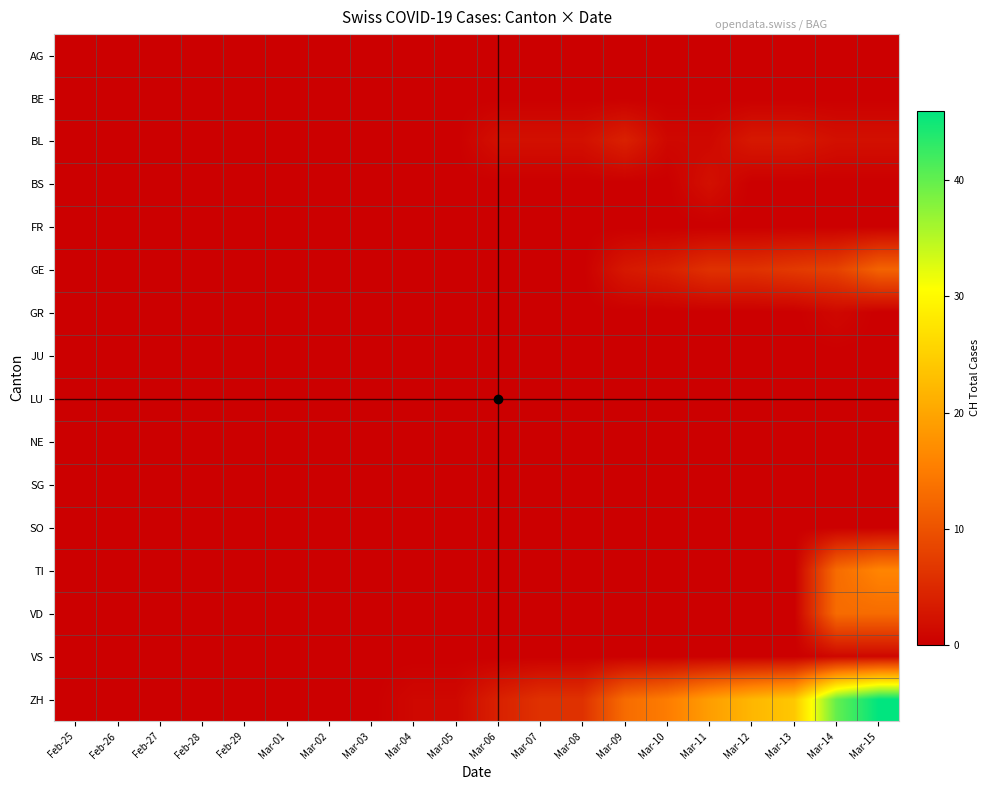

Reading right to left, list all the values displayed in this chart.

AG: Mar-15=0	Mar-14=0	Mar-13=0	Mar-12=0	Mar-11=0	Mar-10=0	Mar-09=0	Mar-08=0	Mar-07=0	Mar-06=0	Mar-05=0	Mar-04=0	Mar-03=0	Mar-02=0	Mar-01=0	Feb-29=0	Feb-28=0	Feb-27=0	Feb-26=0	Feb-25=0
BE: Mar-15=0	Mar-14=0	Mar-13=0	Mar-12=0	Mar-11=0	Mar-10=0	Mar-09=0	Mar-08=0	Mar-07=0	Mar-06=0	Mar-05=0	Mar-04=0	Mar-03=0	Mar-02=0	Mar-01=0	Feb-29=0	Feb-28=0	Feb-27=0	Feb-26=0	Feb-25=0
BL: Mar-15=2	Mar-14=2	Mar-13=3	Mar-12=3	Mar-11=1	Mar-10=1	Mar-09=4	Mar-08=2	Mar-07=2	Mar-06=2	Mar-05=0	Mar-04=0	Mar-03=0	Mar-02=0	Mar-01=0	Feb-29=0	Feb-28=0	Feb-27=0	Feb-26=0	Feb-25=0
BS: Mar-15=0	Mar-14=0	Mar-13=0	Mar-12=0	Mar-11=2	Mar-10=0	Mar-09=0	Mar-08=0	Mar-07=0	Mar-06=0	Mar-05=0	Mar-04=0	Mar-03=0	Mar-02=0	Mar-01=0	Feb-29=0	Feb-28=0	Feb-27=0	Feb-26=0	Feb-25=0
FR: Mar-15=0	Mar-14=0	Mar-13=0	Mar-12=0	Mar-11=0	Mar-10=0	Mar-09=0	Mar-08=0	Mar-07=0	Mar-06=0	Mar-05=0	Mar-04=0	Mar-03=0	Mar-02=0	Mar-01=0	Feb-29=0	Feb-28=0	Feb-27=0	Feb-26=0	Feb-25=0
GE: Mar-15=12	Mar-14=8	Mar-13=7	Mar-12=6	Mar-11=6	Mar-10=4	Mar-09=3	Mar-08=0	Mar-07=0	Mar-06=0	Mar-05=0	Mar-04=0	Mar-03=0	Mar-02=0	Mar-01=0	Feb-29=0	Feb-28=0	Feb-27=0	Feb-26=0	Feb-25=0
GR: Mar-15=0	Mar-14=1	Mar-13=0	Mar-12=0	Mar-11=0	Mar-10=0	Mar-09=0	Mar-08=0	Mar-07=0	Mar-06=0	Mar-05=0	Mar-04=0	Mar-03=0	Mar-02=0	Mar-01=0	Feb-29=0	Feb-28=0	Feb-27=0	Feb-26=0	Feb-25=0
JU: Mar-15=0	Mar-14=0	Mar-13=0	Mar-12=0	Mar-11=0	Mar-10=0	Mar-09=0	Mar-08=0	Mar-07=0	Mar-06=0	Mar-05=0	Mar-04=0	Mar-03=0	Mar-02=0	Mar-01=0	Feb-29=0	Feb-28=0	Feb-27=0	Feb-26=0	Feb-25=0
LU: Mar-15=0	Mar-14=0	Mar-13=0	Mar-12=0	Mar-11=0	Mar-10=0	Mar-09=0	Mar-08=0	Mar-07=0	Mar-06=0	Mar-05=0	Mar-04=0	Mar-03=0	Mar-02=0	Mar-01=0	Feb-29=0	Feb-28=0	Feb-27=0	Feb-26=0	Feb-25=0
NE: Mar-15=0	Mar-14=0	Mar-13=0	Mar-12=0	Mar-11=0	Mar-10=0	Mar-09=0	Mar-08=0	Mar-07=0	Mar-06=0	Mar-05=0	Mar-04=0	Mar-03=0	Mar-02=0	Mar-01=0	Feb-29=0	Feb-28=0	Feb-27=0	Feb-26=0	Feb-25=0
SG: Mar-15=0	Mar-14=0	Mar-13=0	Mar-12=0	Mar-11=0	Mar-10=0	Mar-09=0	Mar-08=0	Mar-07=0	Mar-06=0	Mar-05=0	Mar-04=0	Mar-03=0	Mar-02=0	Mar-01=0	Feb-29=0	Feb-28=0	Feb-27=0	Feb-26=0	Feb-25=0
SO: Mar-15=0	Mar-14=0	Mar-13=0	Mar-12=0	Mar-11=0	Mar-10=0	Mar-09=0	Mar-08=0	Mar-07=0	Mar-06=0	Mar-05=0	Mar-04=0	Mar-03=0	Mar-02=0	Mar-01=0	Feb-29=0	Feb-28=0	Feb-27=0	Feb-26=0	Feb-25=0
TI: Mar-15=16	Mar-14=13	Mar-13=0	Mar-12=0	Mar-11=0	Mar-10=0	Mar-09=0	Mar-08=0	Mar-07=0	Mar-06=0	Mar-05=0	Mar-04=0	Mar-03=0	Mar-02=0	Mar-01=0	Feb-29=0	Feb-28=0	Feb-27=0	Feb-26=0	Feb-25=0
VD: Mar-15=13	Mar-14=13	Mar-13=0	Mar-12=0	Mar-11=0	Mar-10=0	Mar-09=0	Mar-08=0	Mar-07=0	Mar-06=0	Mar-05=0	Mar-04=0	Mar-03=0	Mar-02=0	Mar-01=0	Feb-29=0	Feb-28=0	Feb-27=0	Feb-26=0	Feb-25=0
VS: Mar-15=1	Mar-14=1	Mar-13=0	Mar-12=0	Mar-11=0	Mar-10=0	Mar-09=0	Mar-08=0	Mar-07=0	Mar-06=0	Mar-05=0	Mar-04=0	Mar-03=0	Mar-02=0	Mar-01=0	Feb-29=0	Feb-28=0	Feb-27=0	Feb-26=0	Feb-25=0
ZH: Mar-15=46	Mar-14=40	Mar-13=24	Mar-12=22	Mar-11=19	Mar-10=15	Mar-09=13	Mar-08=6	Mar-07=6	Mar-06=4	Mar-05=1	Mar-04=1	Mar-03=0	Mar-02=0	Mar-01=0	Feb-29=0	Feb-28=0	Feb-27=0	Feb-26=0	Feb-25=0